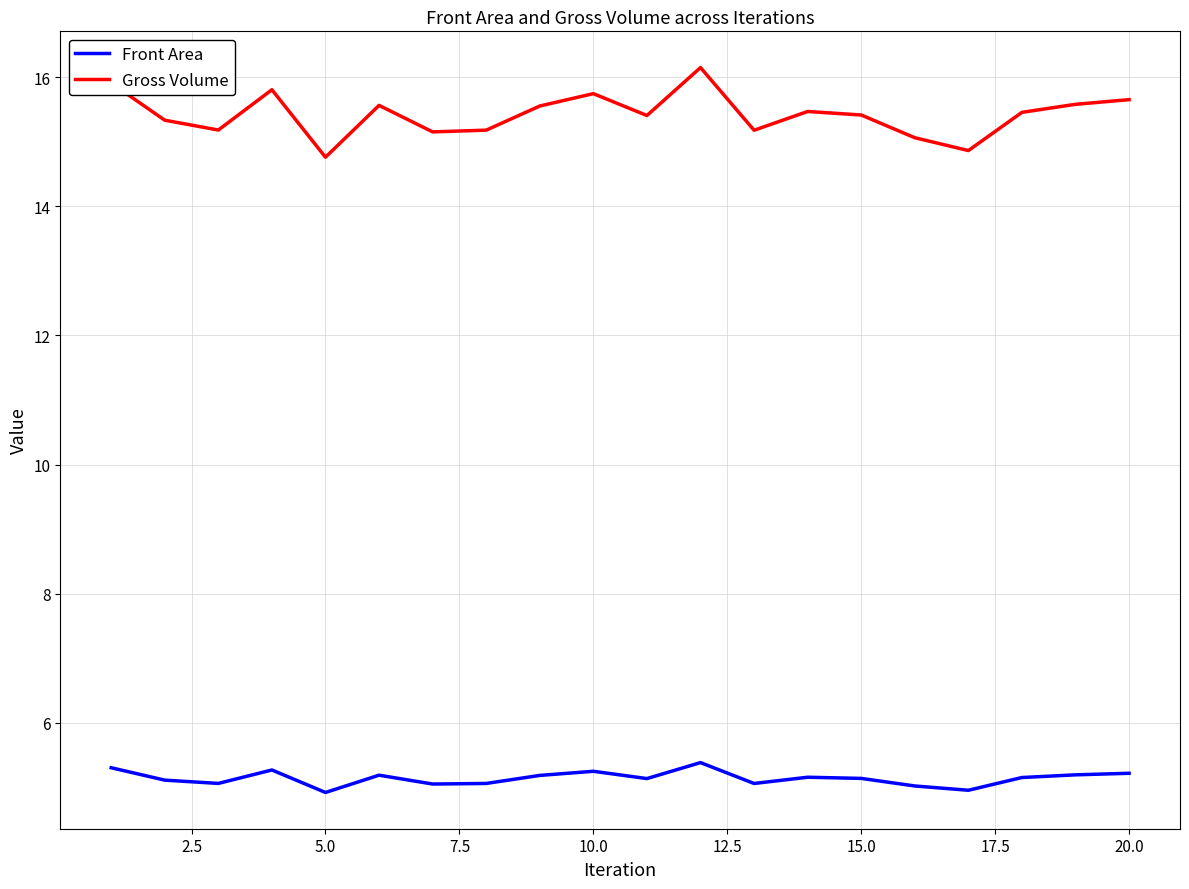

Which series has the largest total across all categories?

Gross Volume